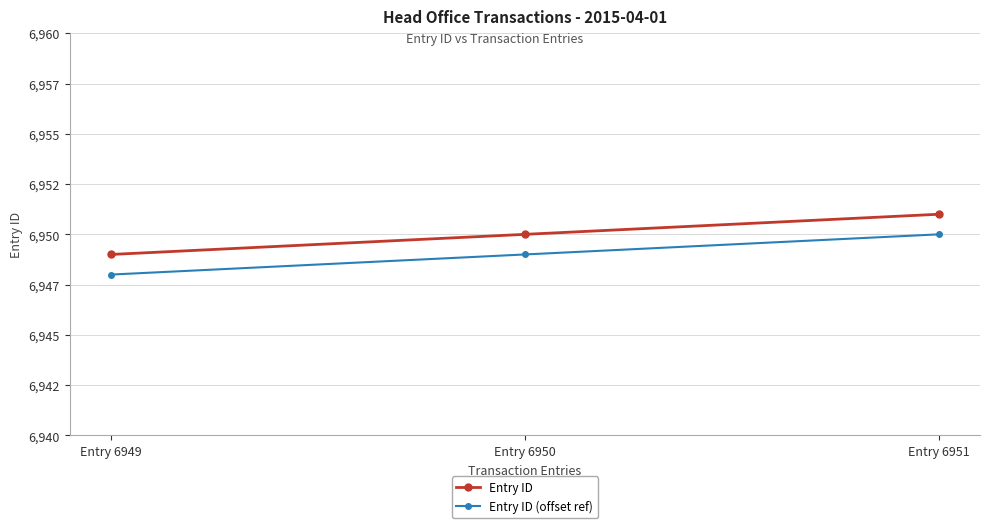

What is the difference between the highest and lowest values at Entry 6950?

1